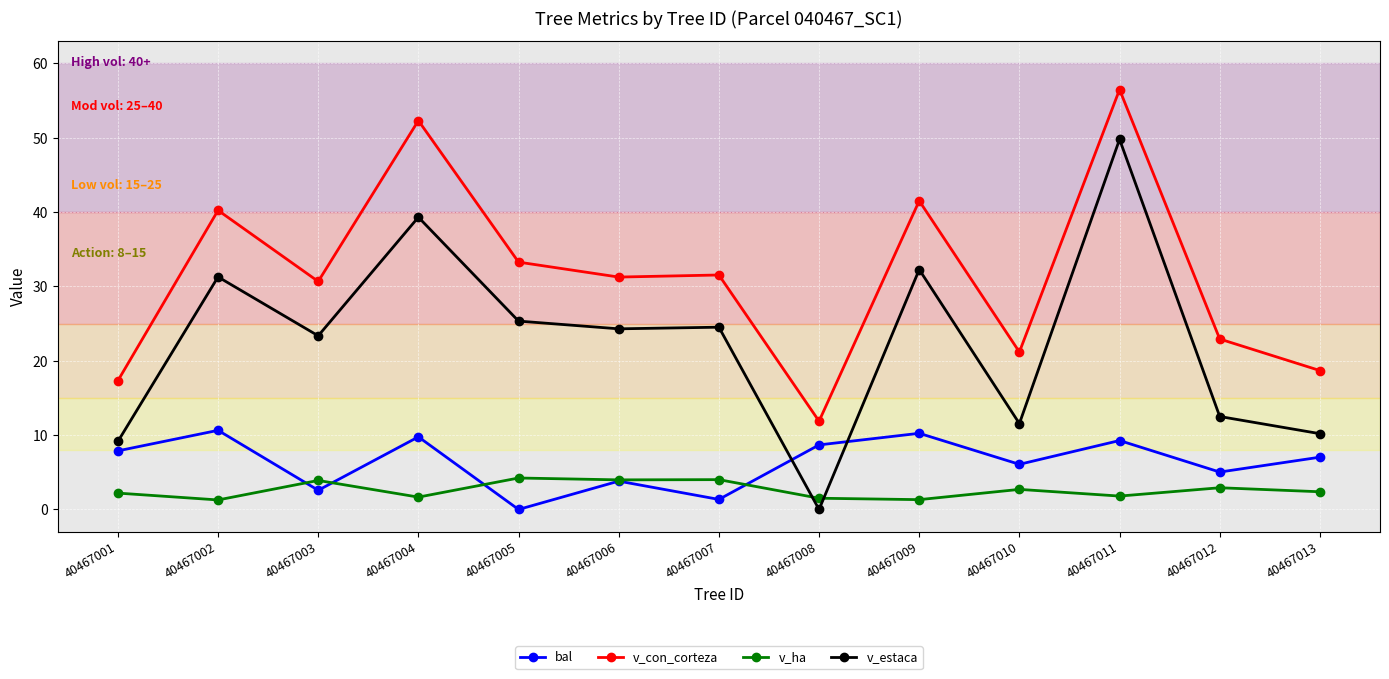

Count the number of data series in this chart.

4